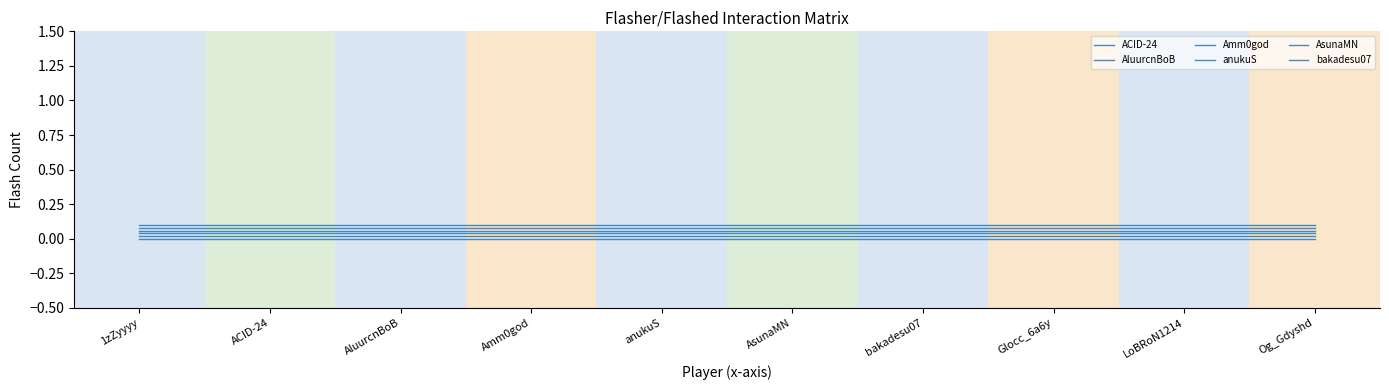

Between Glocc_6a6y and Og_Gdyshd, which series saw the biggest shift?

ACID-24